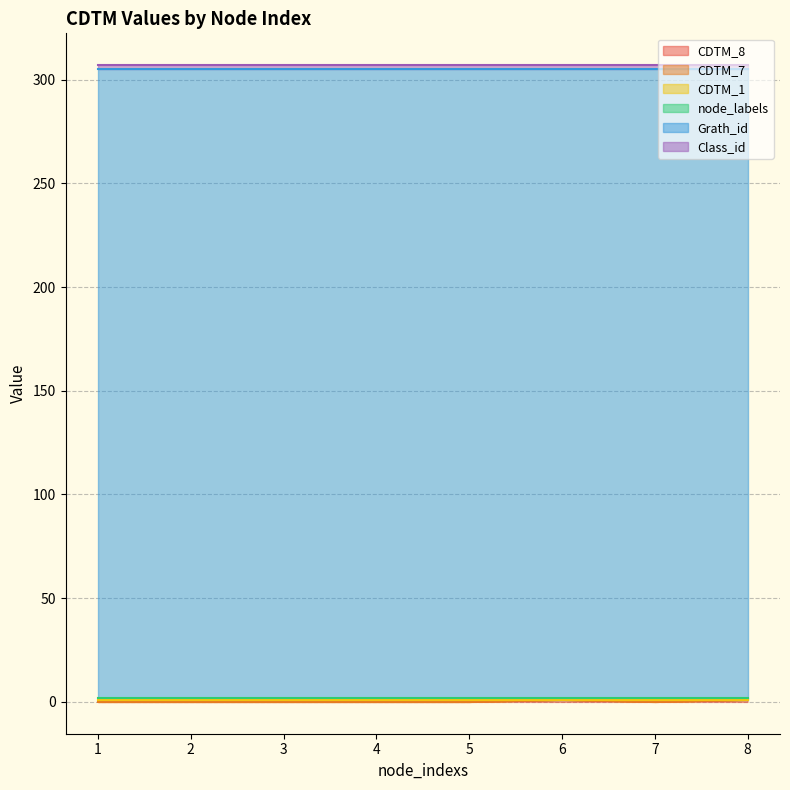

How many interior local peaks does the CDTM_1 series have?

1